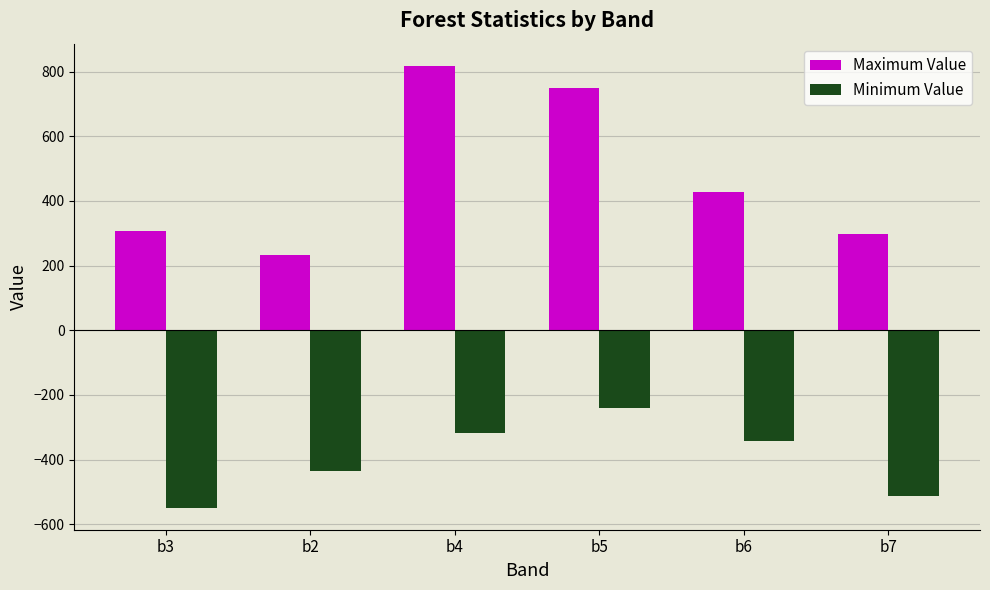

List the series in order of their overall mean, lowest first.

Minimum Value, Maximum Value